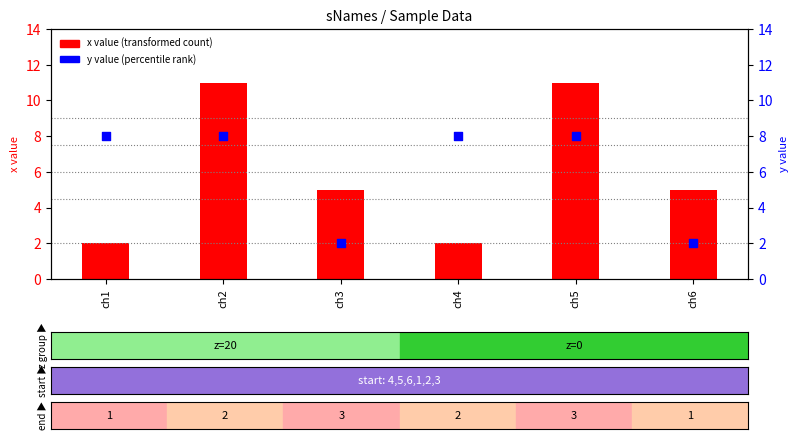

What is the total value across all series at ch4?

10